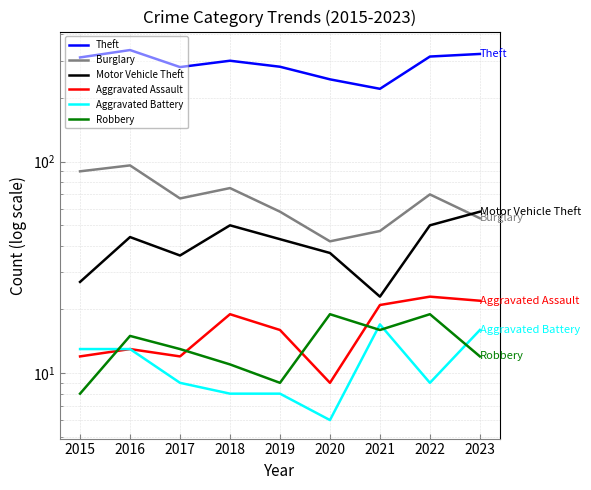

What is the minimum value for Theft?

221